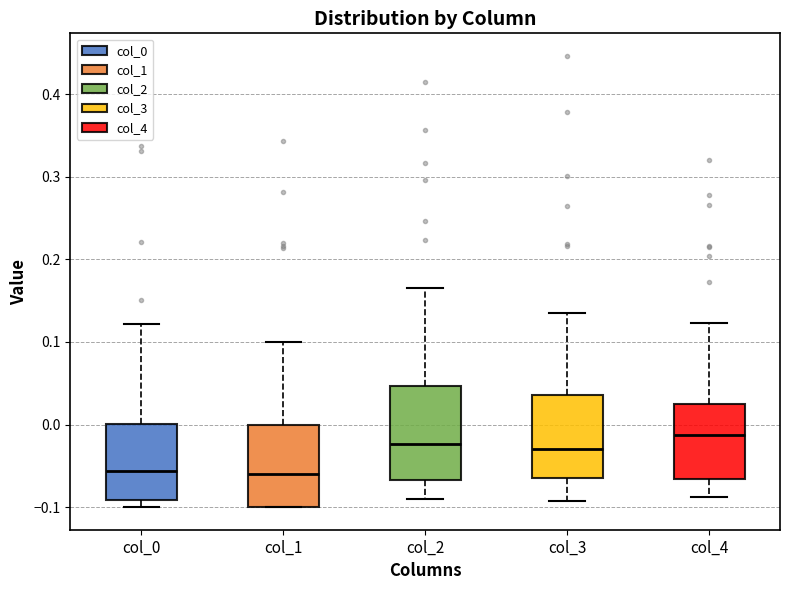

Where does the upper whisker of the box for col_2 end on the y-axis? The values are not printed on the chart, so give them approximately, as read against the axis.

0.17